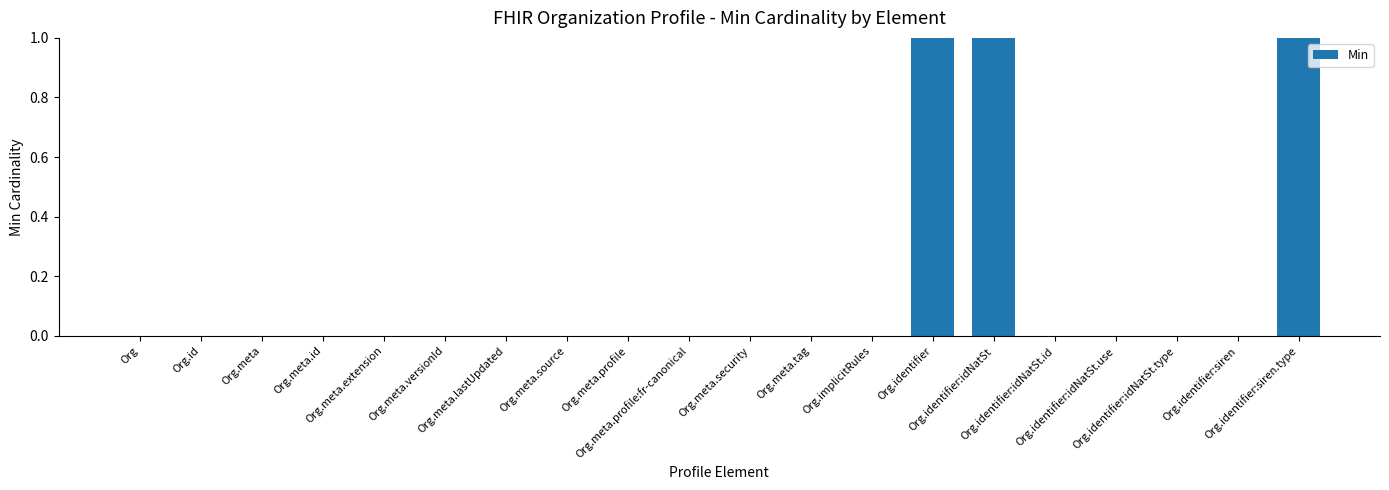

What is the sum of all values?

3